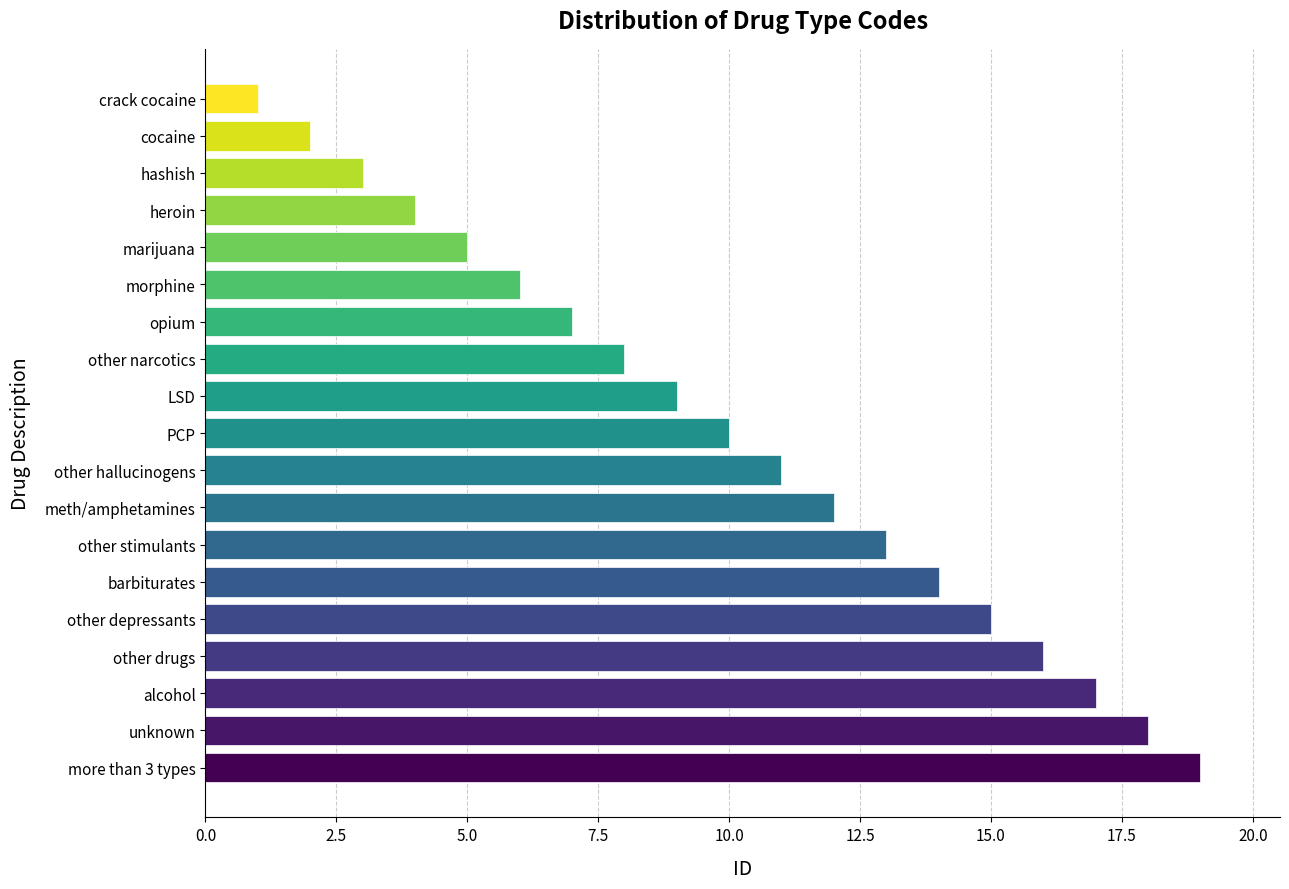

Does the chart contain stacked bars?

No